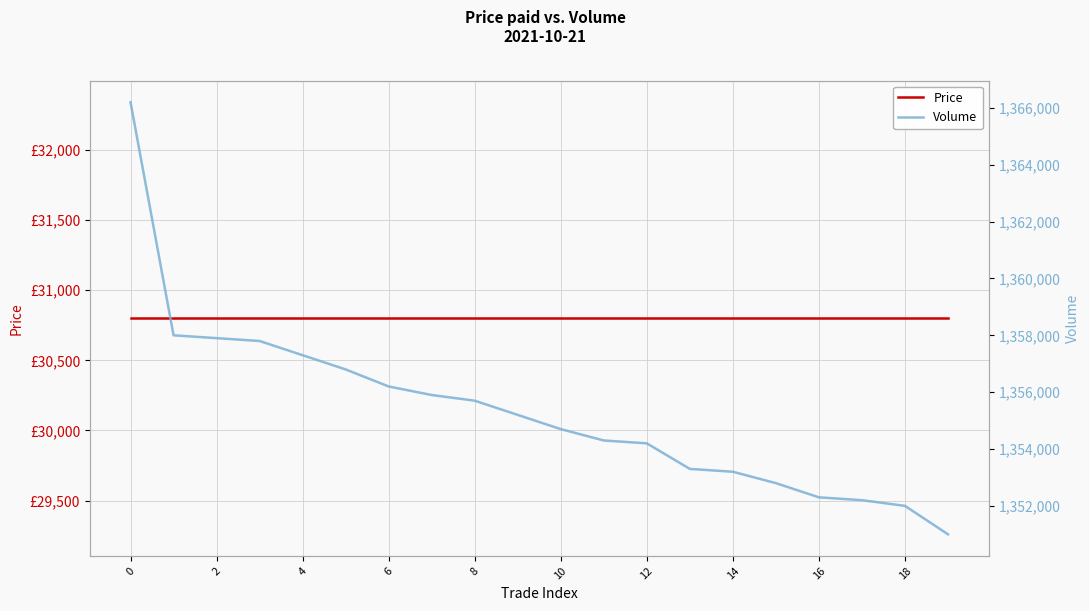

How many lines are shown in the chart?

2